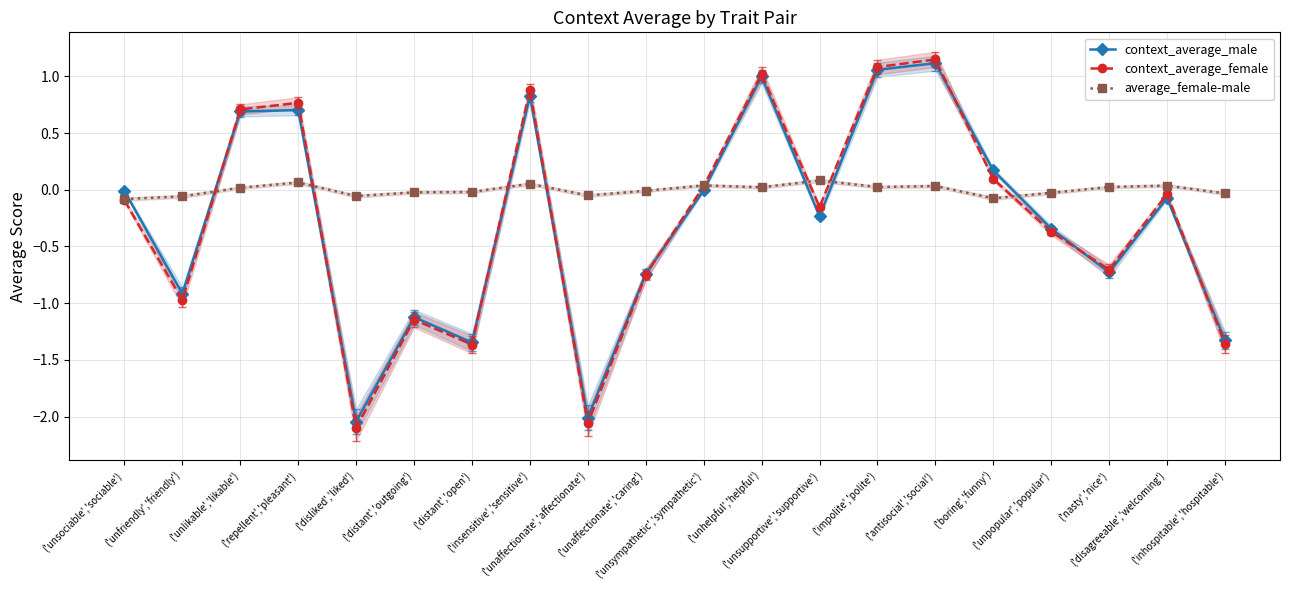

True or false: context_average_female and average_female-male cross at least once.

True